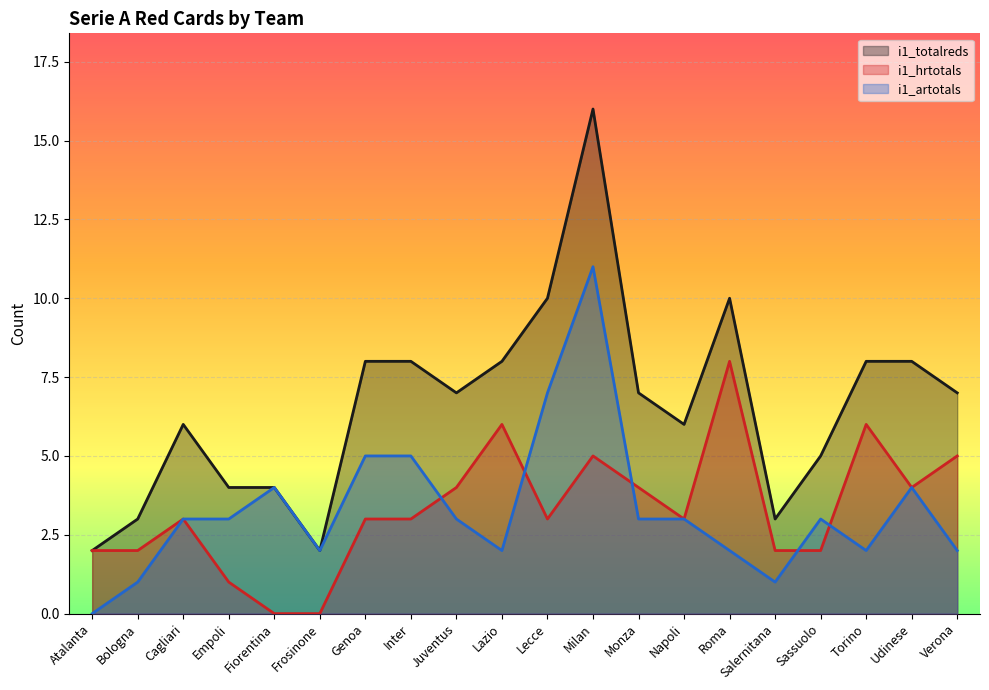

What is the sum of the i1_totalreds values at Lazio and Sassuolo?

13